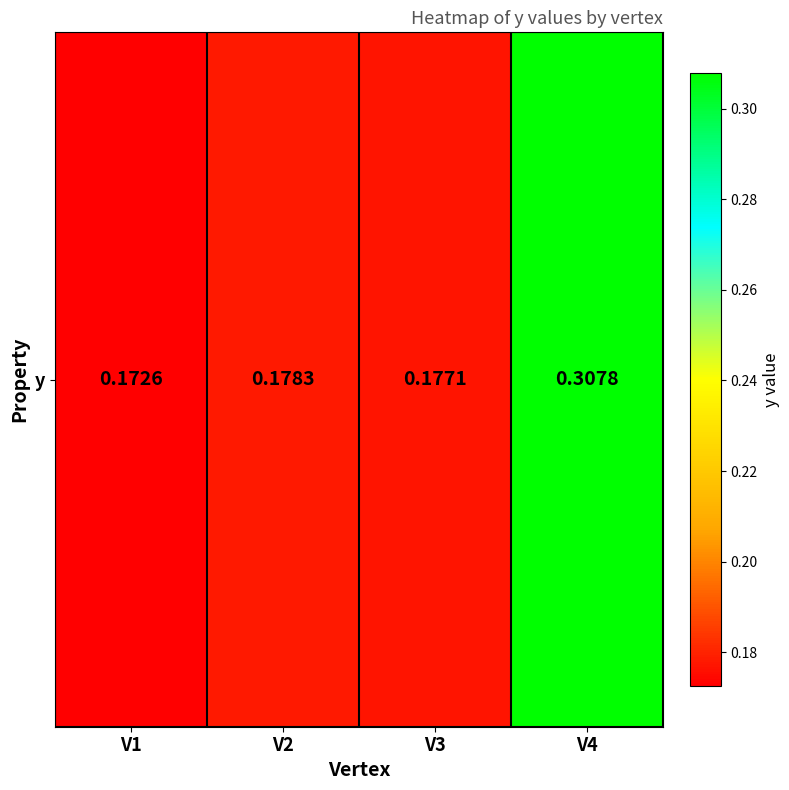

What is the maximum value shown in the chart?

0.3